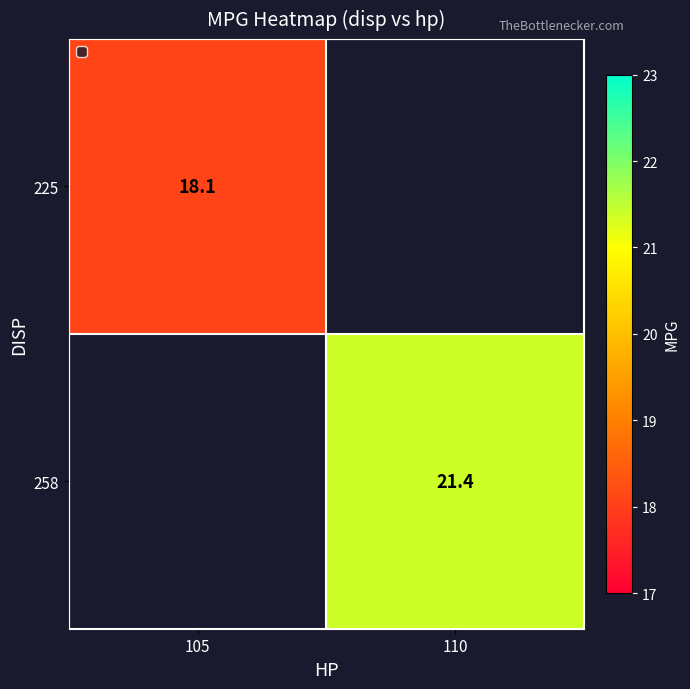

Is it true that 225 equals 27.8 at 105?

False